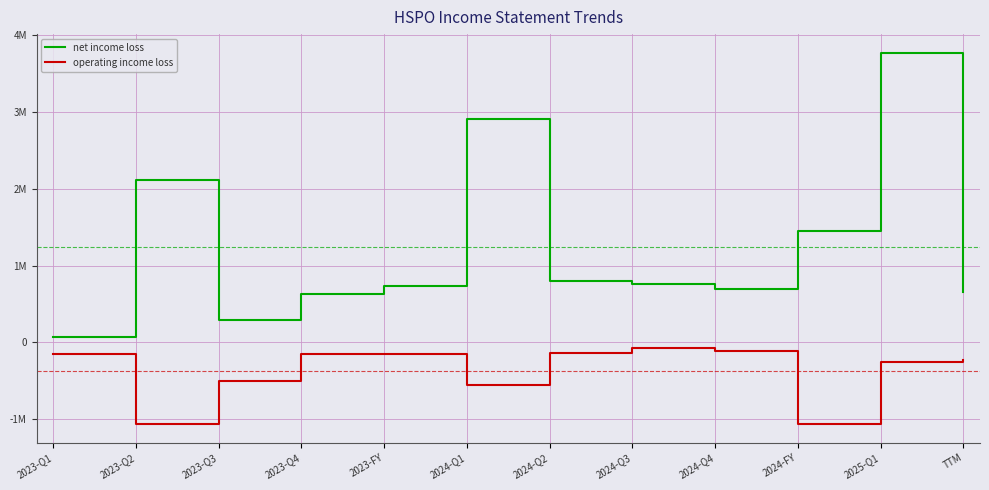

What is the total value across all series at 2024-Q2?

651851